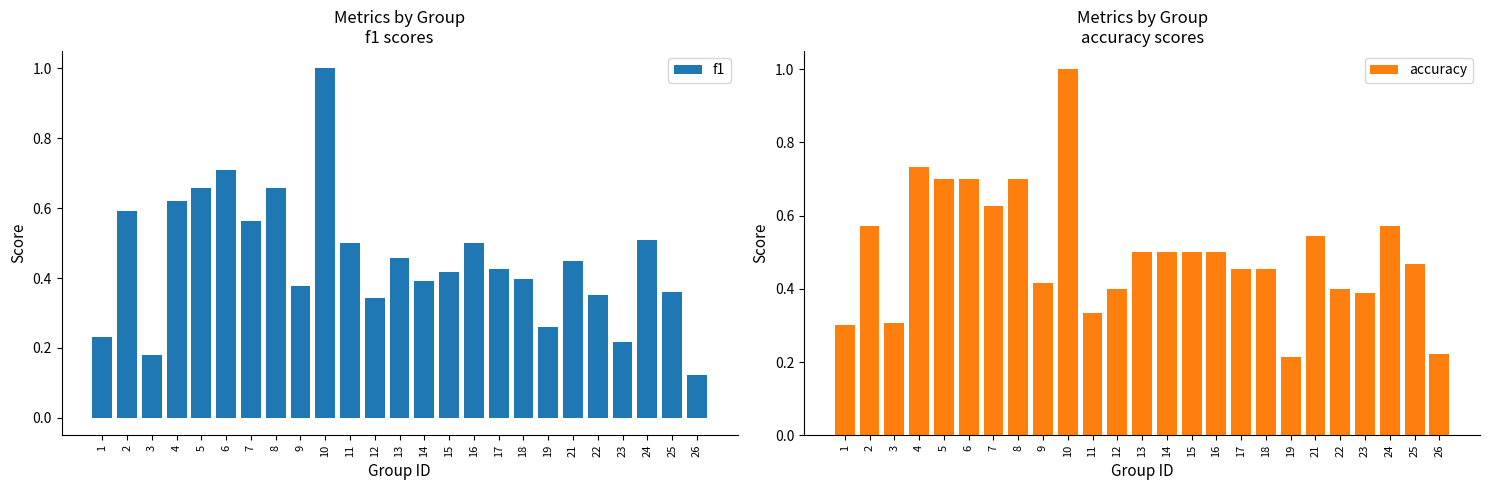

How many bars are there in each group?

2